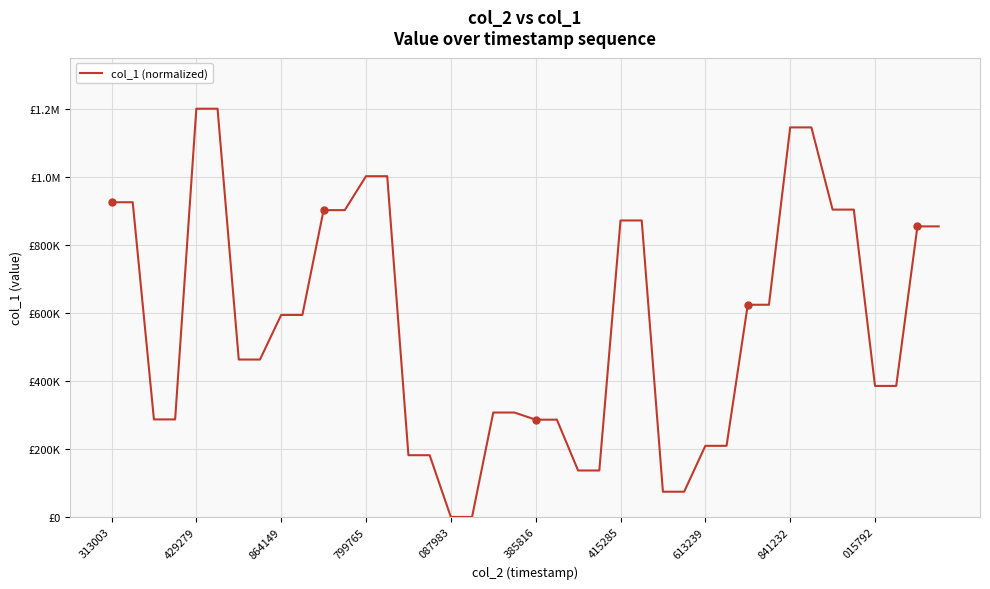

Does the chart display data point markers on the line(s)?

No